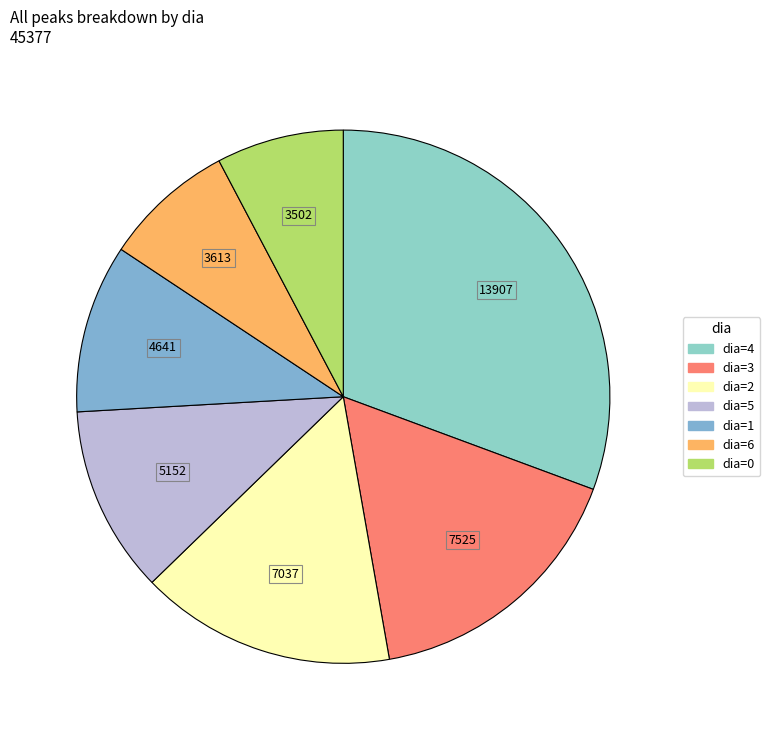

How many slices are in this pie chart?

7